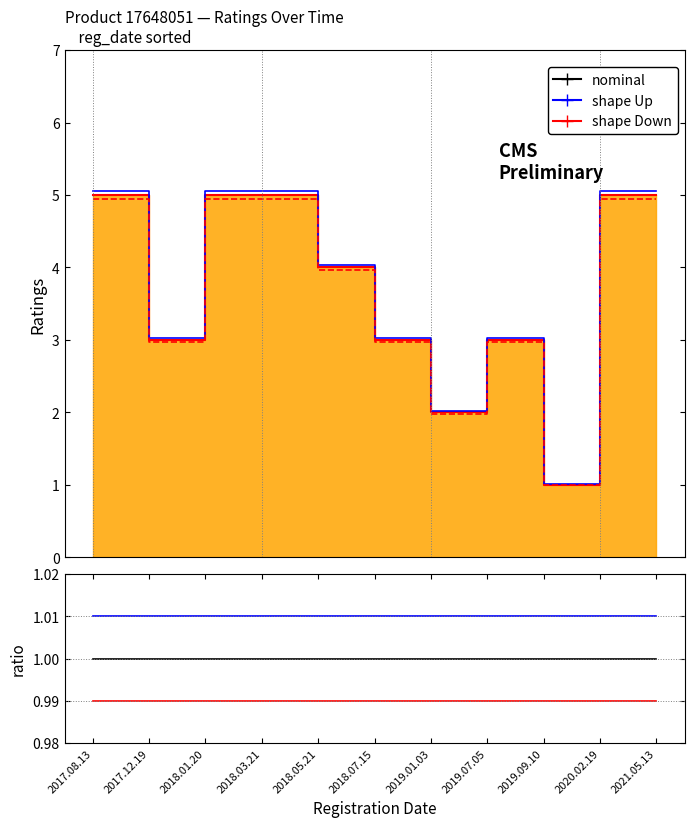

List the series in order of their peak value, highest first.

shape Up, nominal, shape Down